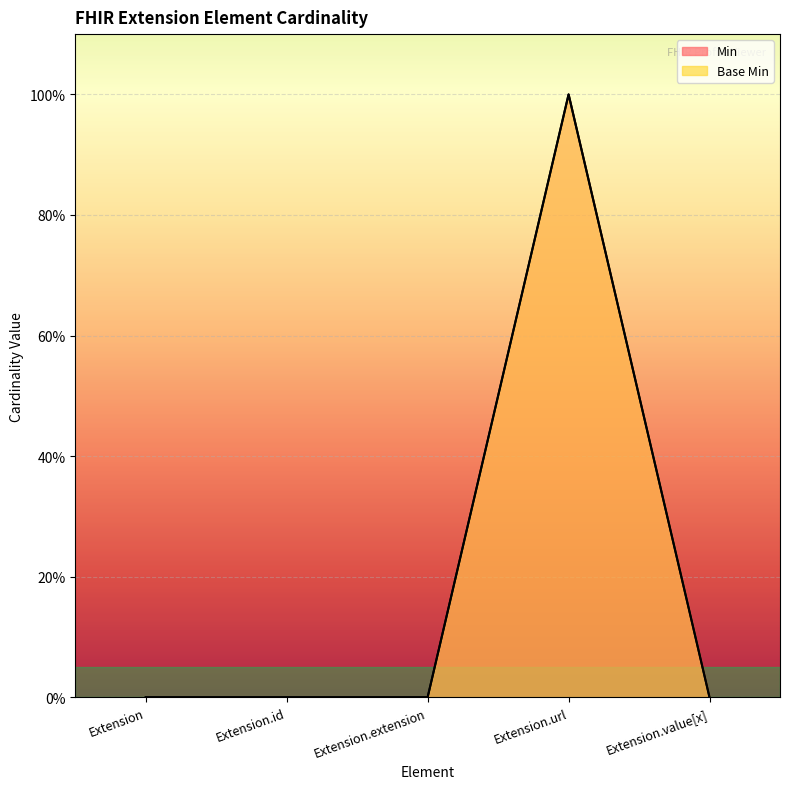

Where is Min nearest to the value 0?

Extension